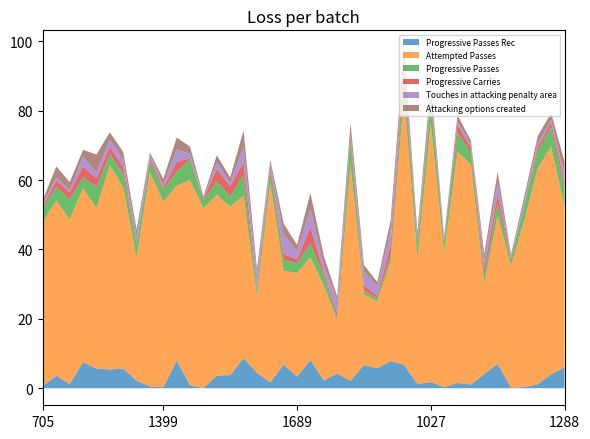

Which category has the highest value in the Progressive Carries series?

1353